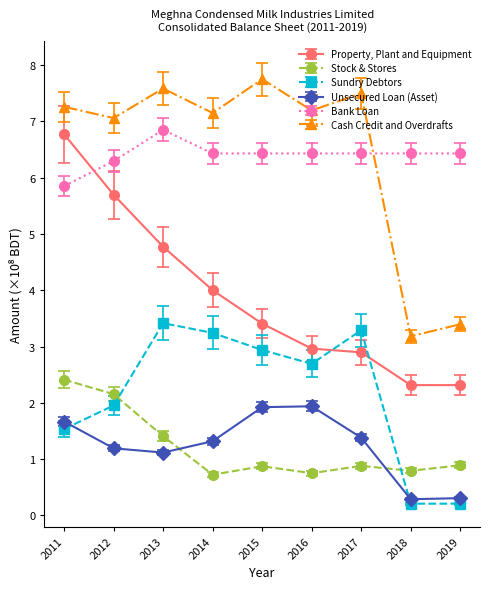

How many intersections are there between Stock & Stores and Unsecured Loan (Asset)?

2